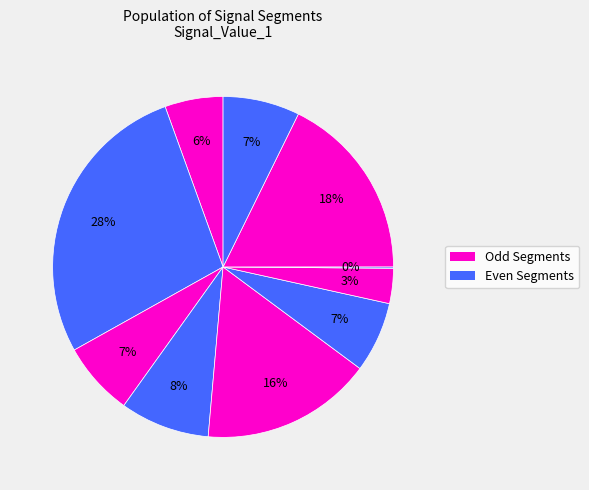

Rank the categories by value from lowest to highest.

signal segment 8, signal segment 7, signal segment 1, signal segment 6, signal segment 3, signal segment 10, signal segment 4, signal segment 5, signal segment 9, signal segment 2